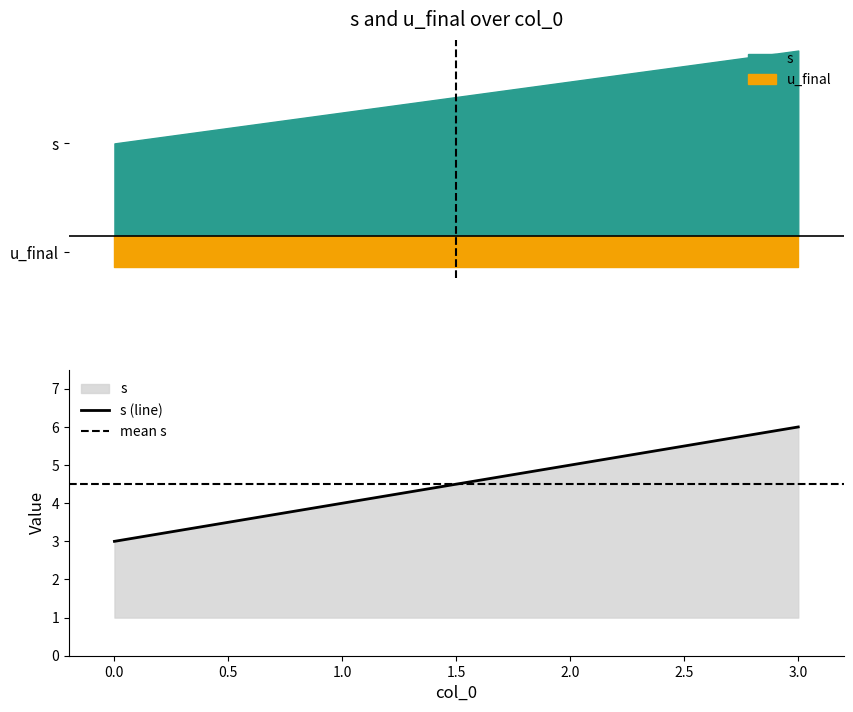

Between 0 and 1, which is larger?

1